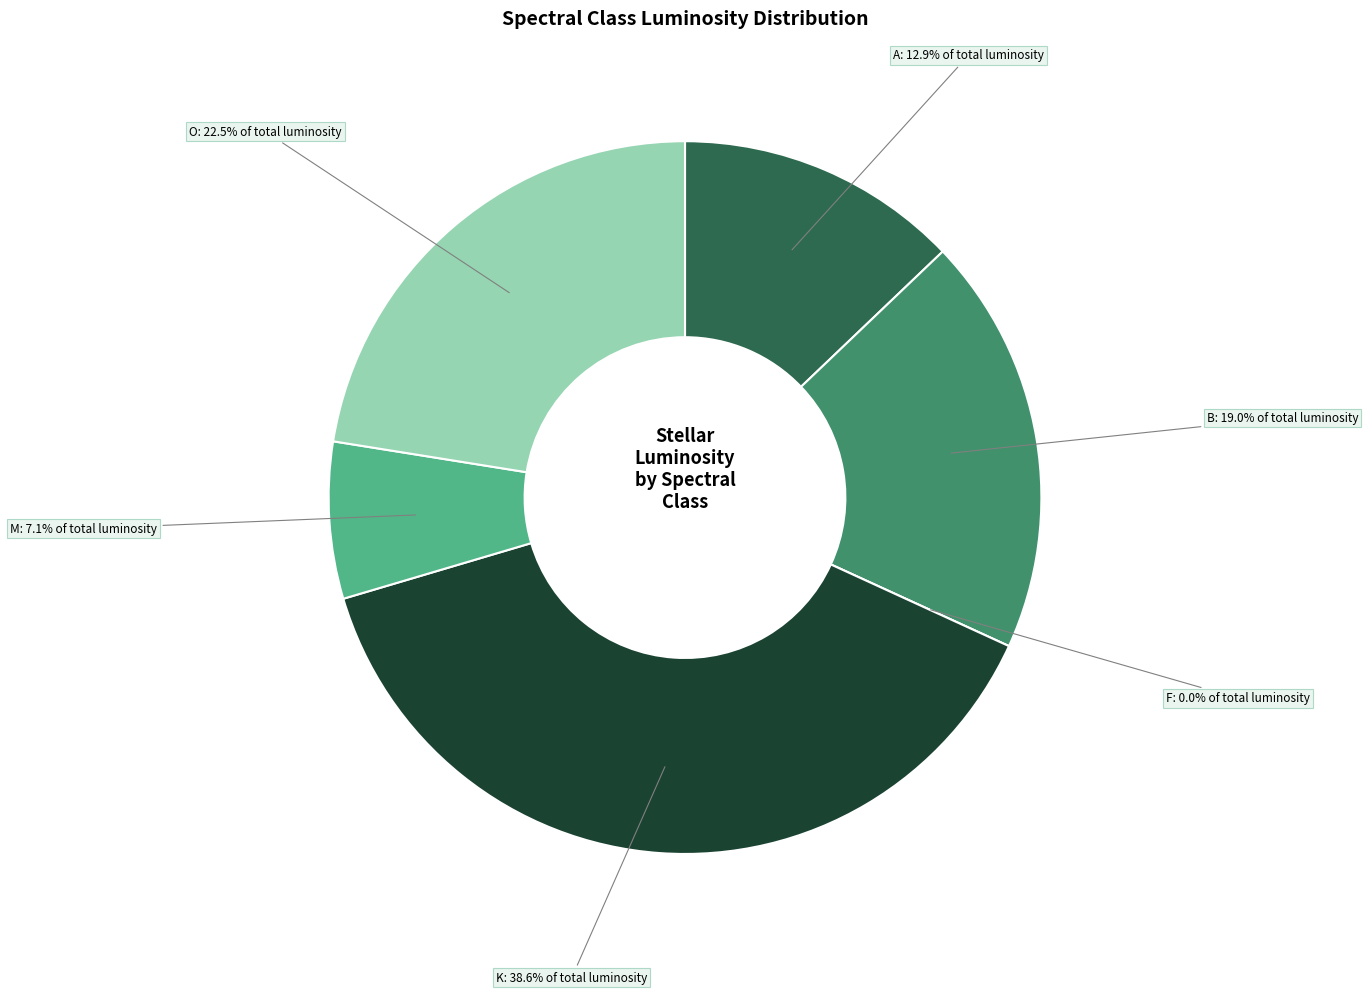

Does B account for over 50% of the chart?

No